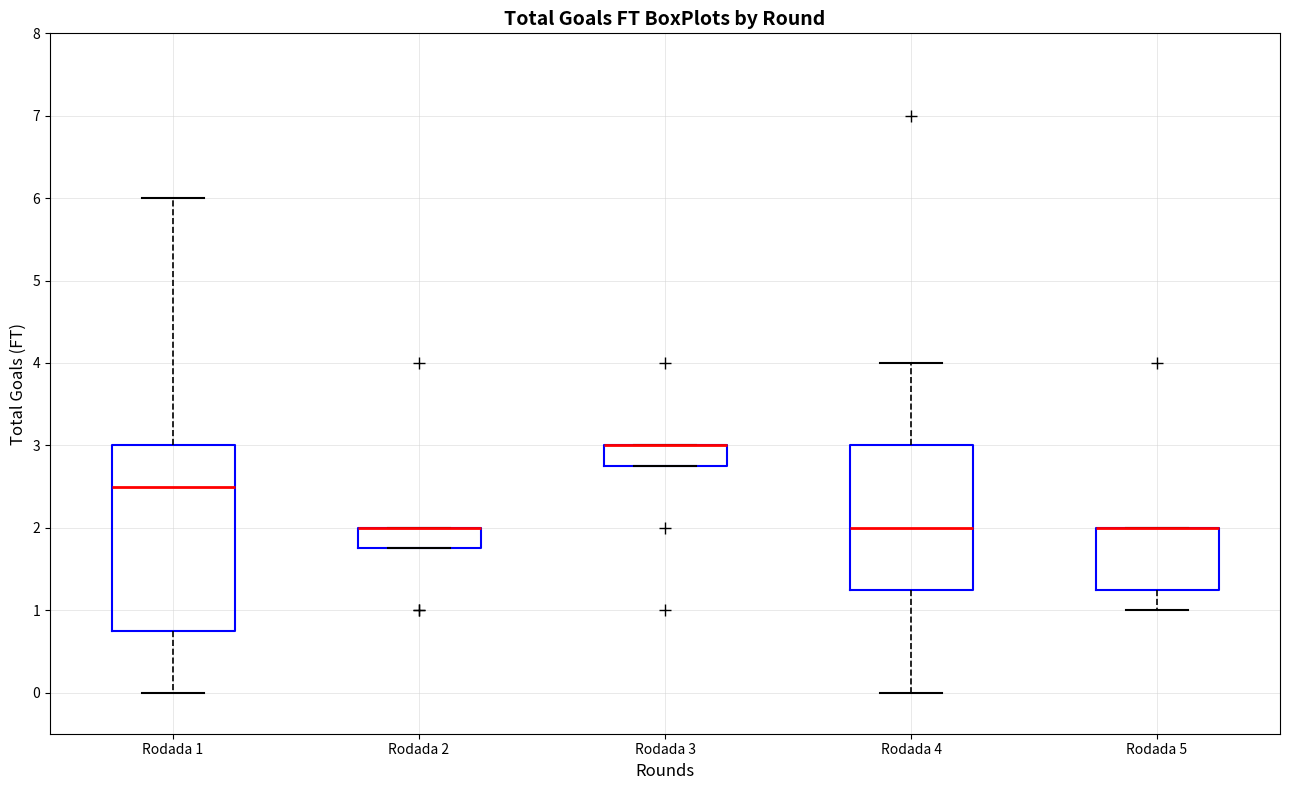

Reading left to right, transcribe this box plot: for each box, give where its median line is, the range the box spans, and where its two whiskers end, as read against the y-axis. The values are not printed on the chart, so give them approximately, as read against the axis.

Rodada 1: median 2.5, box 0.8 to 3.0, whiskers 0.0 to 6.0
Rodada 2: median 2.0 (drawn on the box's upper edge), box 1.8 to 2.0, whiskers 1.8 to 2.0
Rodada 3: median 3.0 (drawn on the box's upper edge), box 2.8 to 3.0, whiskers 2.8 to 3.0
Rodada 4: median 2.0, box 1.3 to 3.0, whiskers 0.0 to 4.0
Rodada 5: median 2.0 (drawn on the box's upper edge), box 1.3 to 2.0, whiskers 1.0 to 2.0